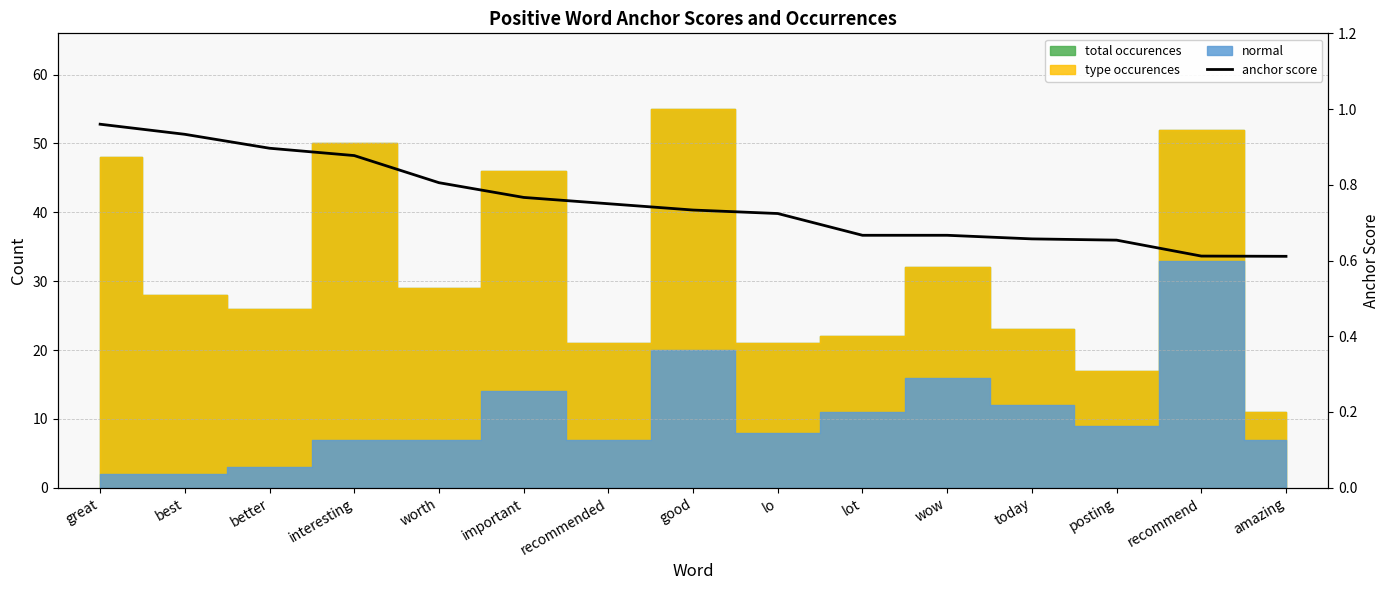

How many lines are shown in the chart?

1